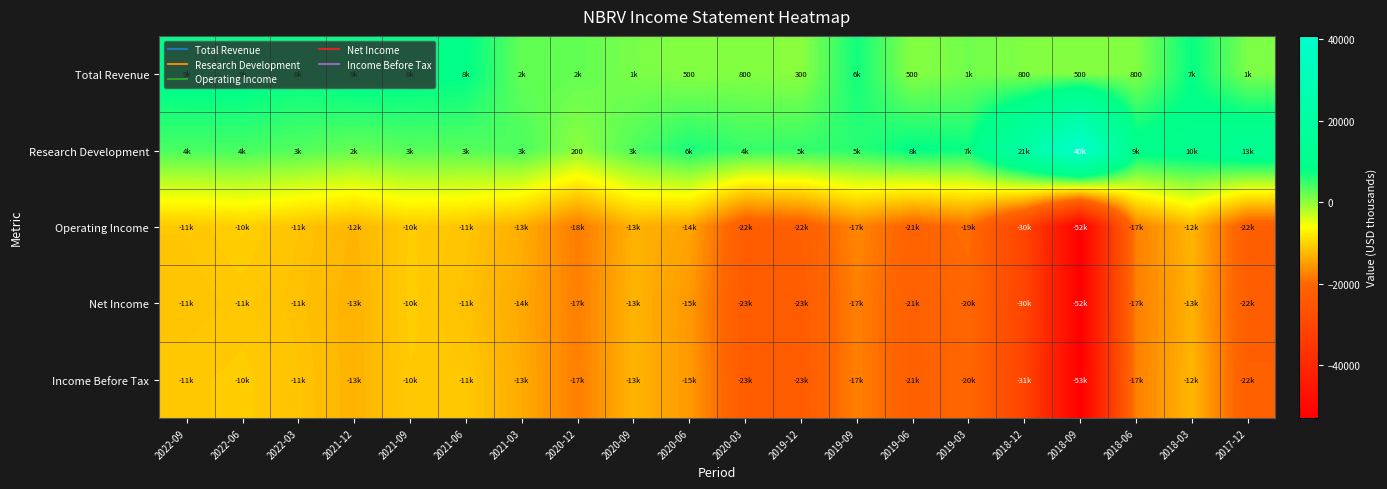

How many values in the Income Before Tax series exceed -15300?

9